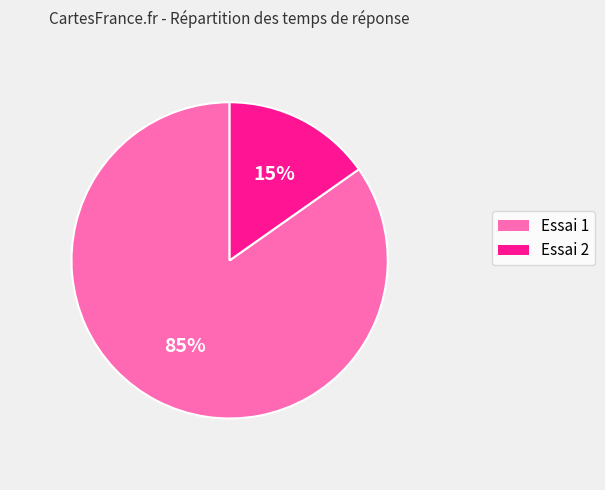

Which has a higher value, Essai 1 or Essai 2?

Essai 1